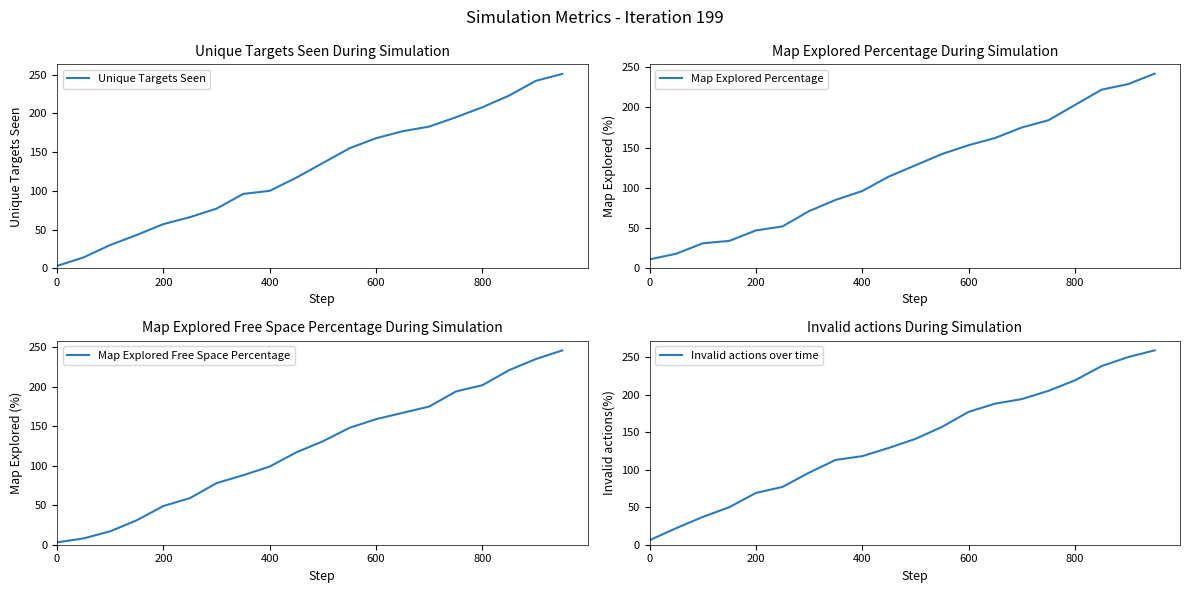

Is it true that Unique Targets Seen equals 57 at 200?

True